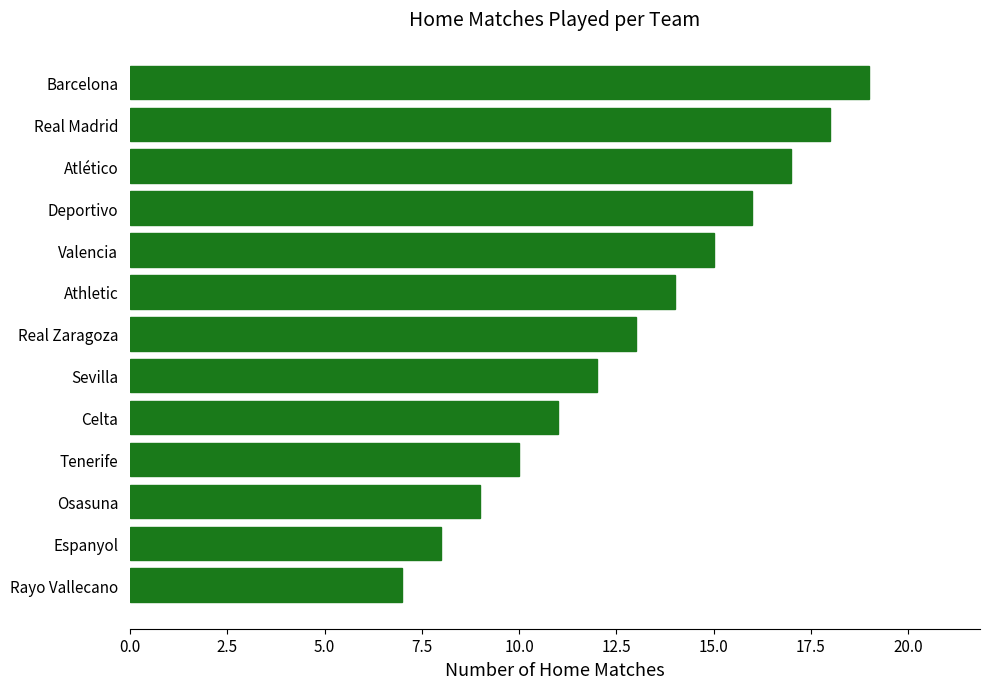

What is the sum of all values?

169